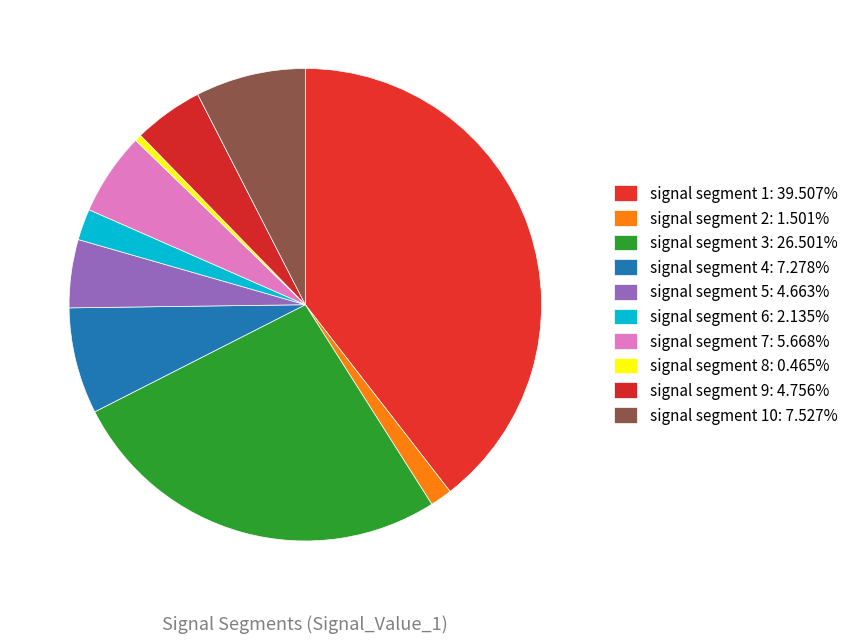

How many segments does this pie chart have?

10